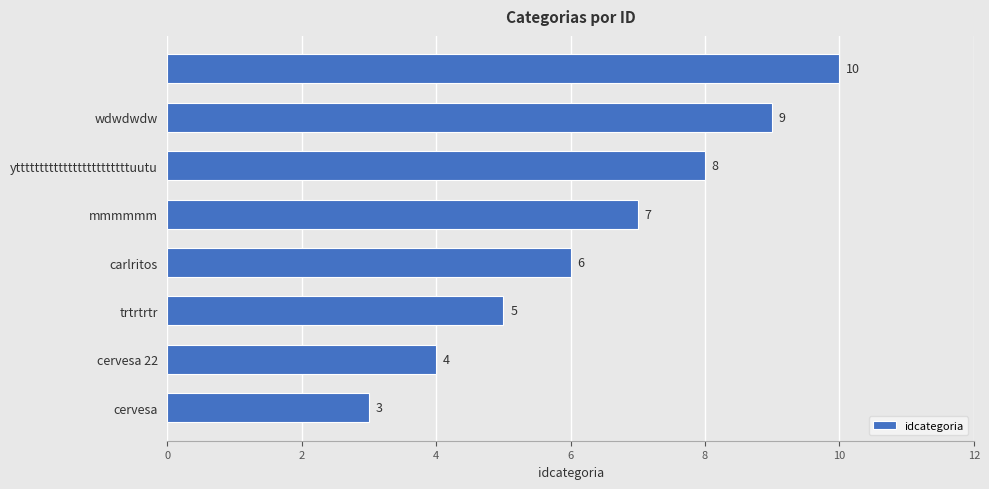

What is the sum of all values?

52